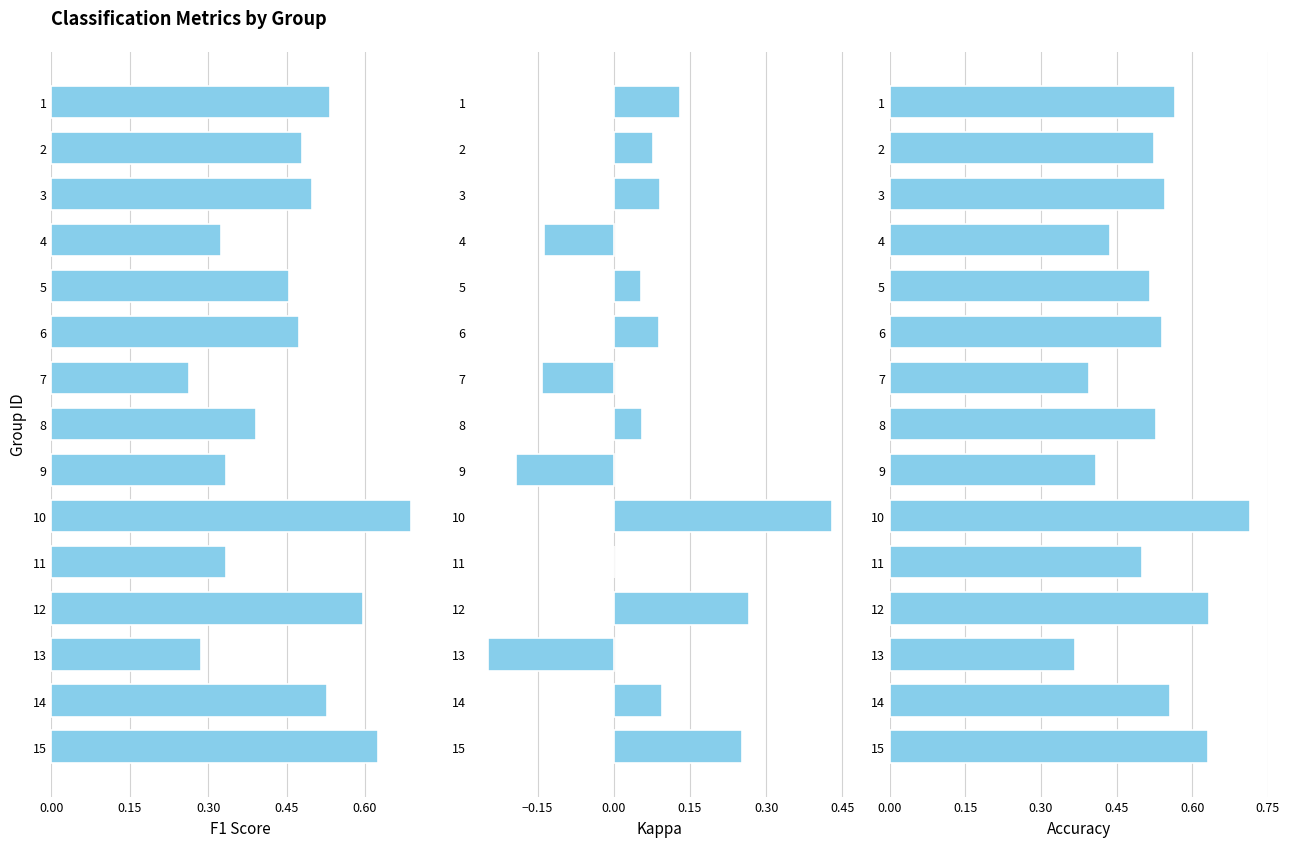

What position from the right is 0.15?

14